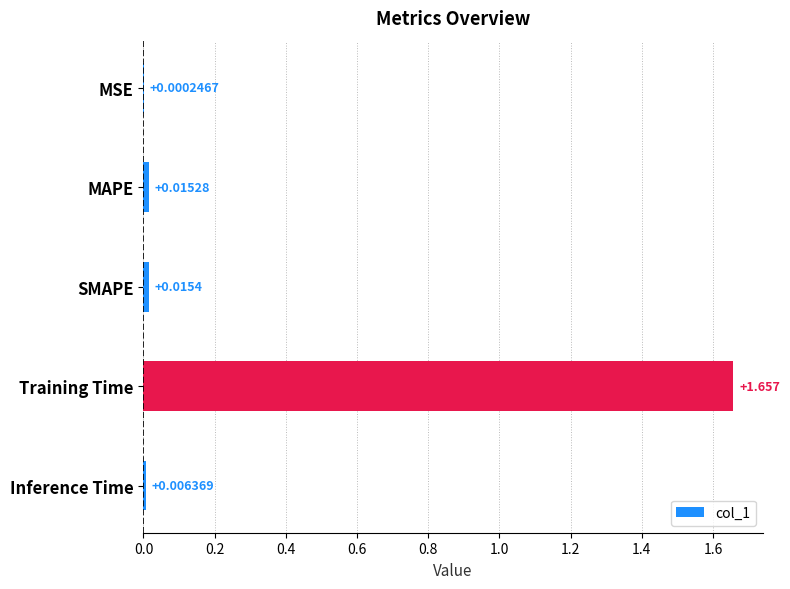

At which category does the chart reach its peak across all series?

Training Time